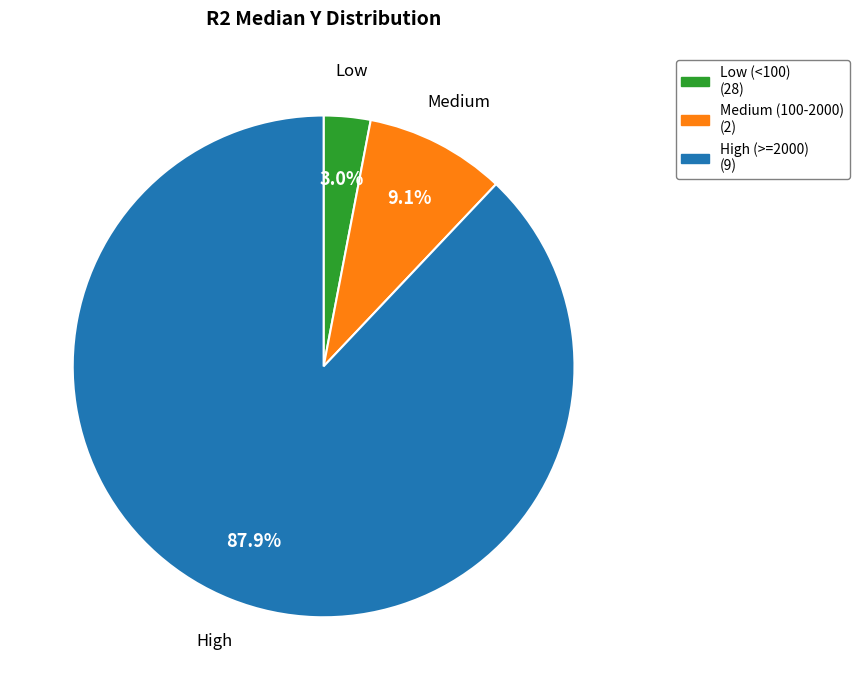

Does any single category account for the majority?

Yes